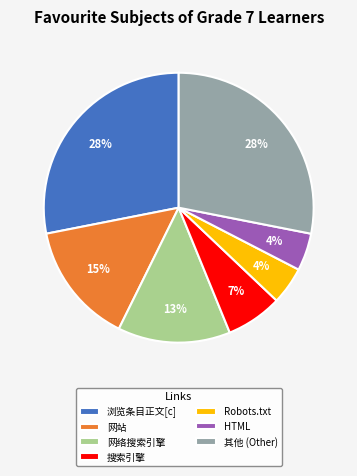

Does any single category account for the majority?

No